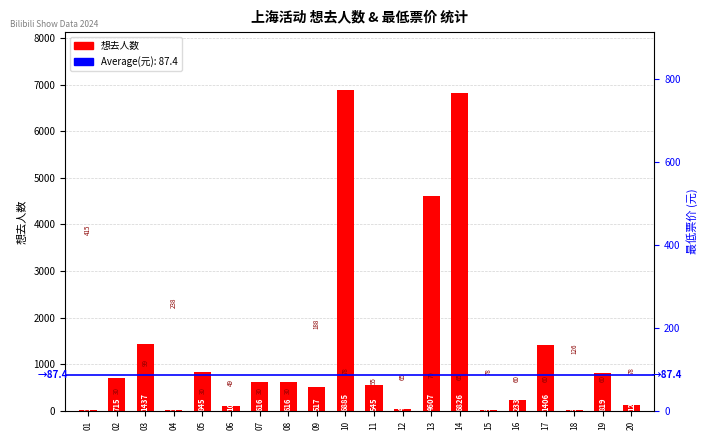

What is the average value?

1319